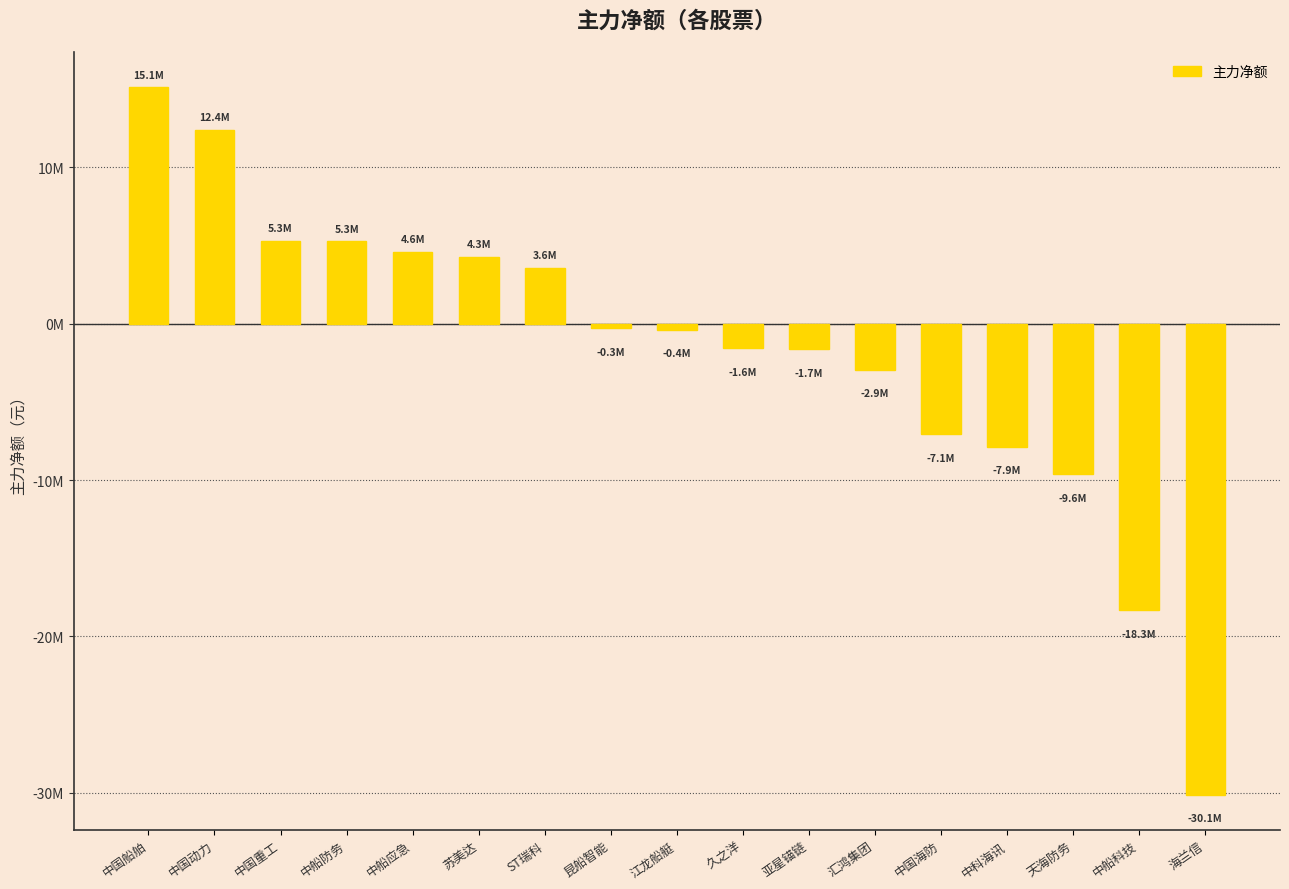

Between 中科海讯 and 海兰信, which is larger?

中科海讯